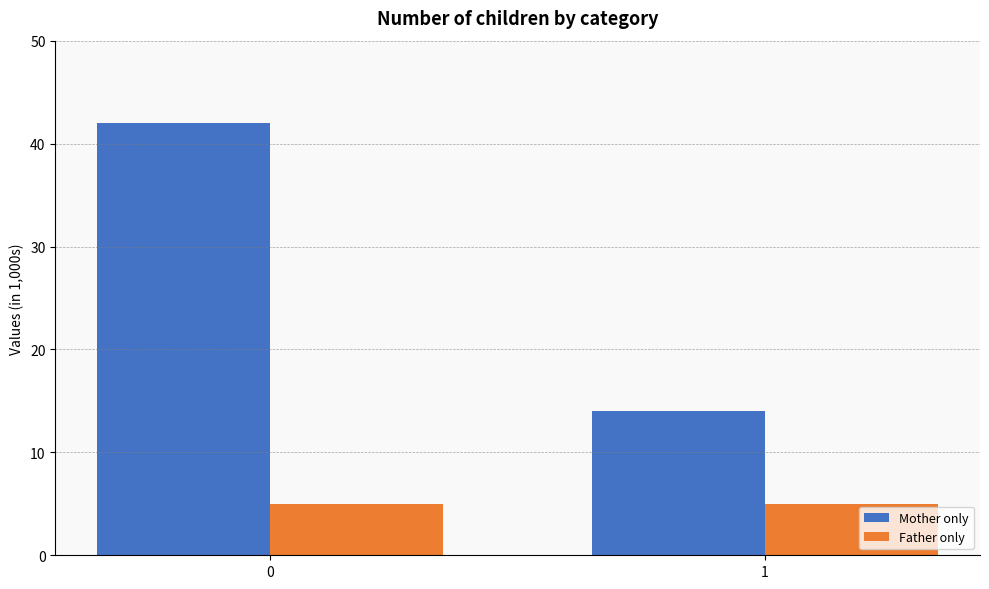

At 0, list the series in order from smallest to largest.

Father only, Mother only